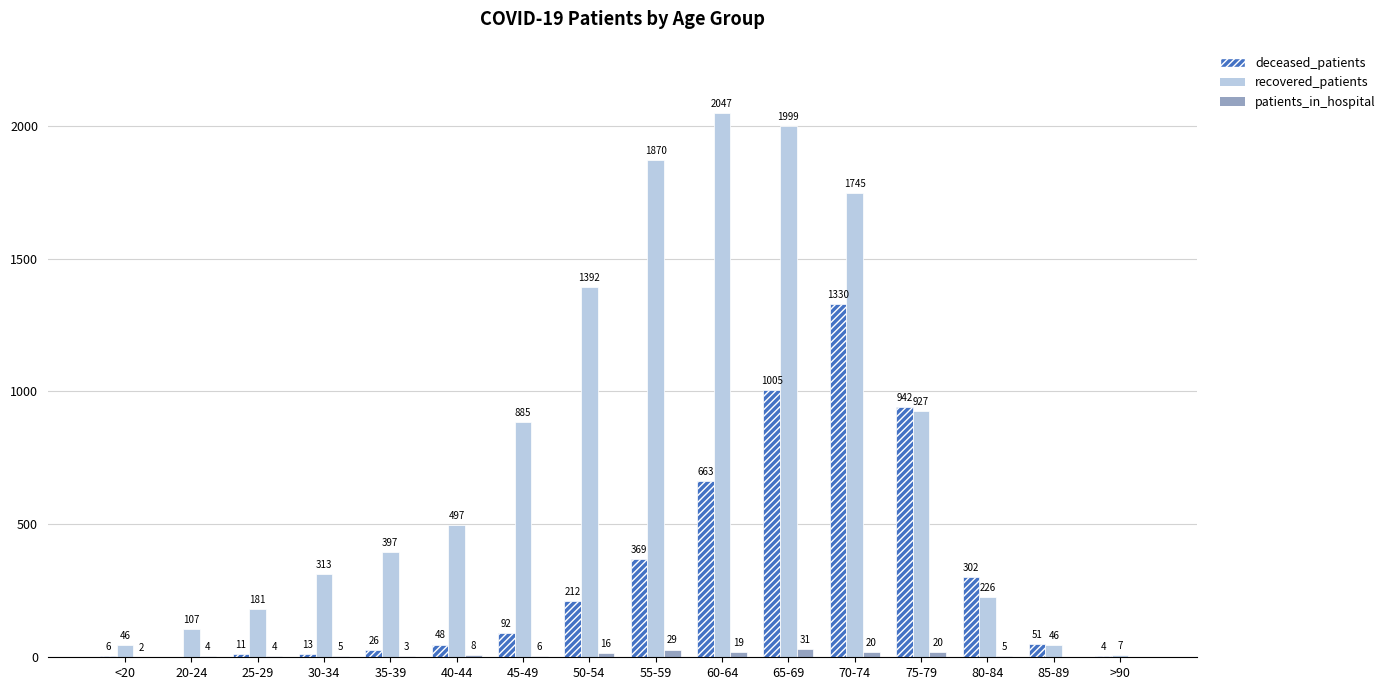

Between 60-64 and 70-74, which series saw the biggest shift?

deceased_patients